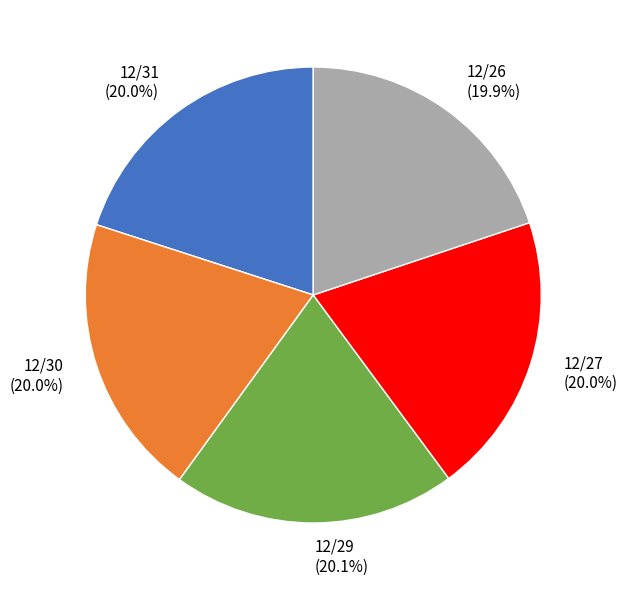

What is the ratio of the value at 12/26 to the value at 12/30?

1.0